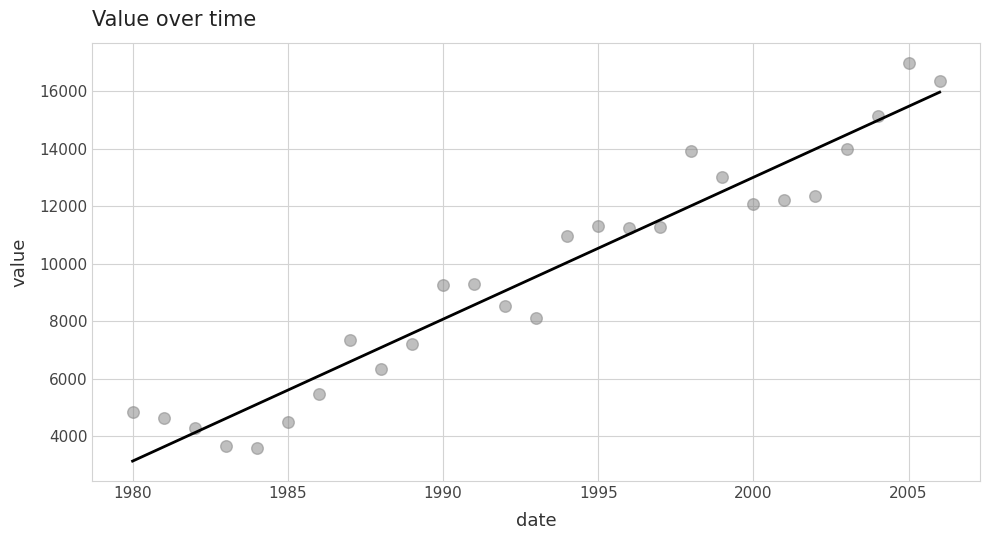

What is the range of Y values (max minus min)?

13404